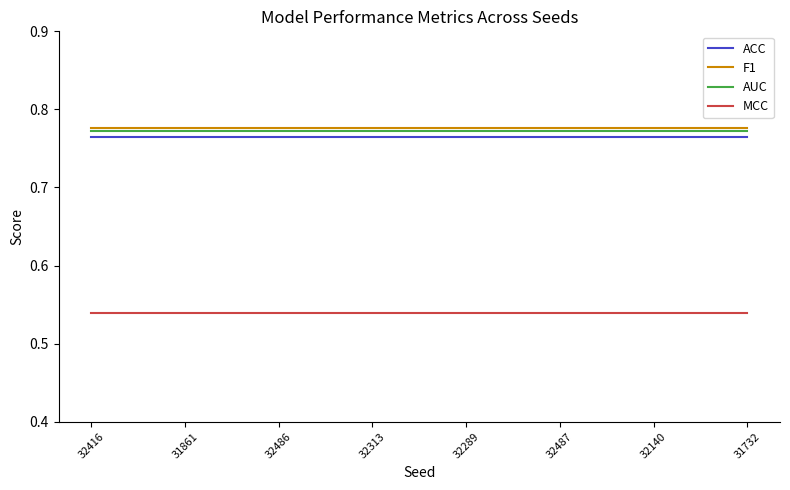

True or false: ACC and MCC intersect in this chart.

False